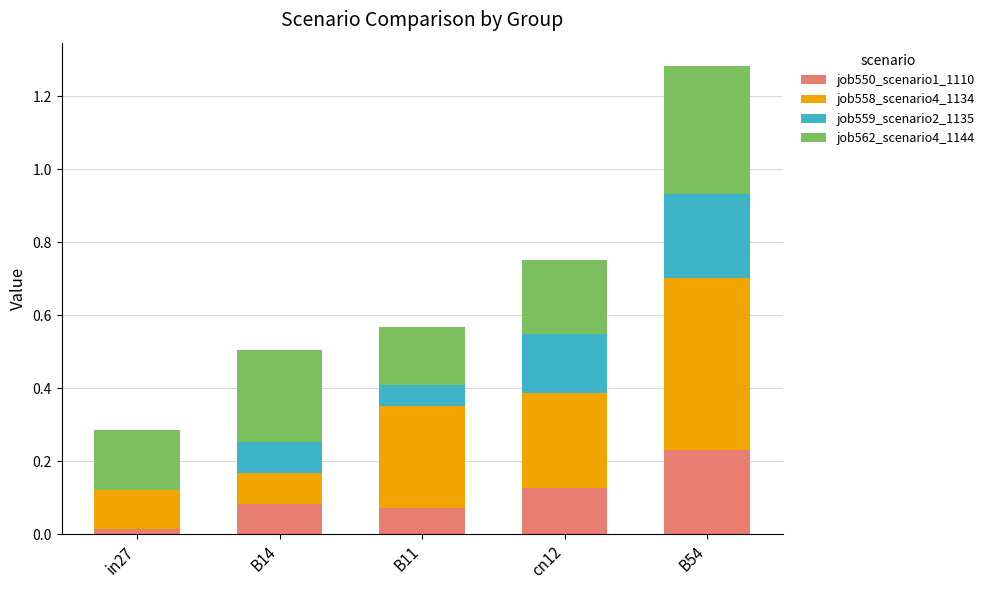

What are all the series names shown in the legend?

job550_scenario1_1110, job558_scenario4_1134, job559_scenario2_1135, job562_scenario4_1144